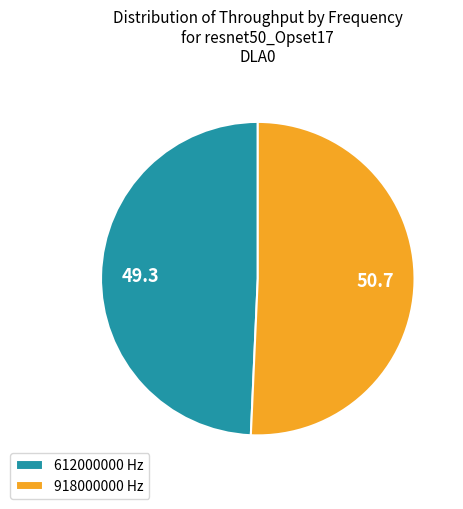

Does 612000000 account for over 50% of the chart?

No